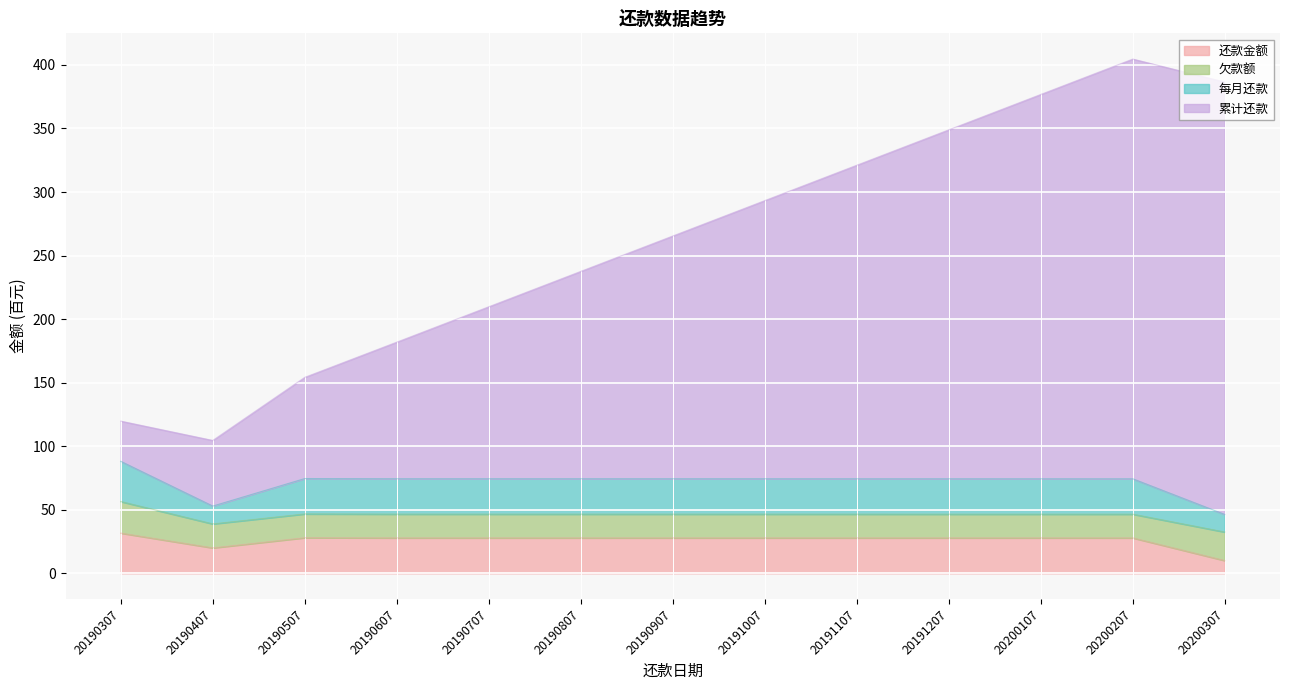

What is the sum of the 还款金额 values at 20190307 and 20190507?

59.6